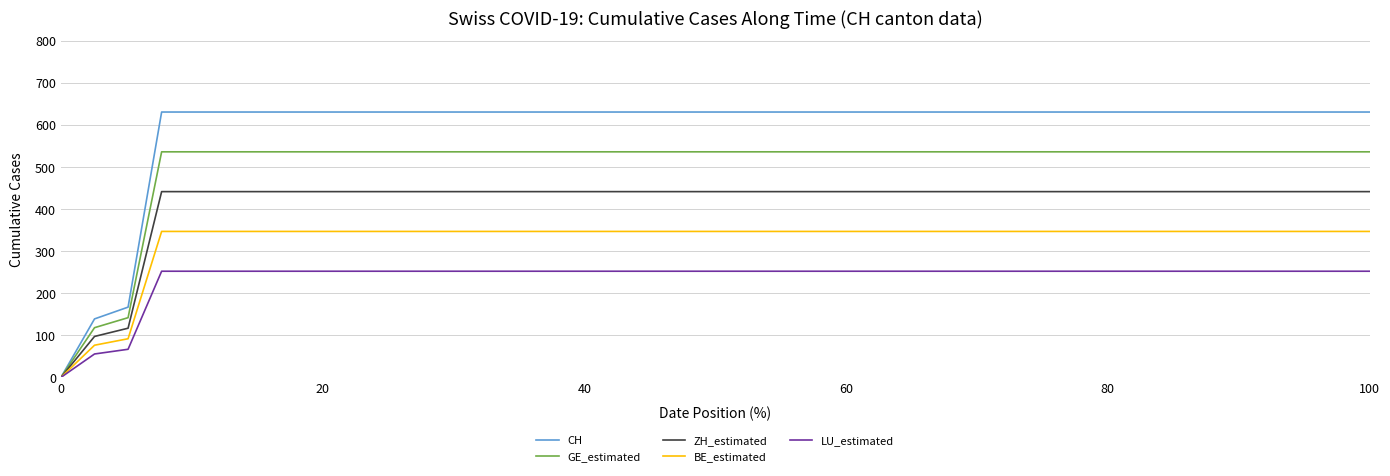

List the series in order of their overall mean, highest first.

CH, GE_estimated, ZH_estimated, BE_estimated, LU_estimated